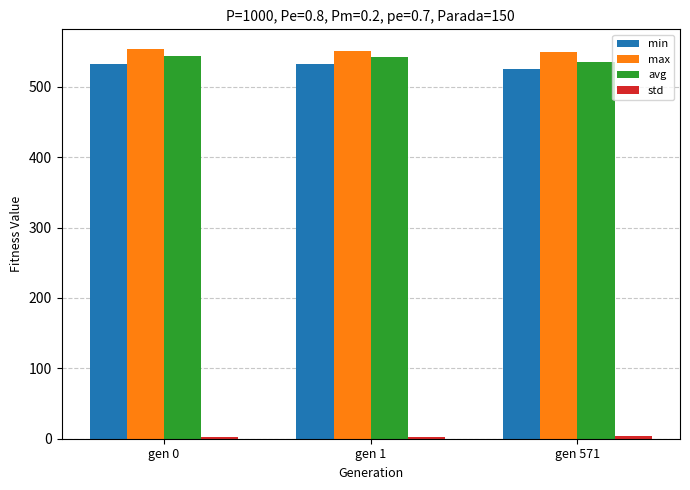

How many bars are there in total?

12